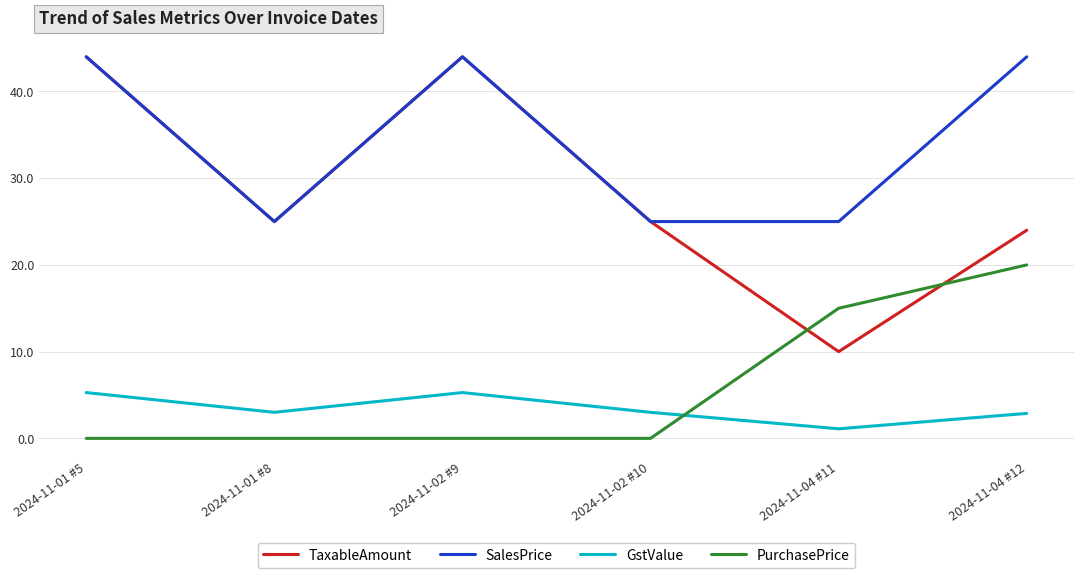

At 2024-11-04 #12, list the series in order from smallest to largest.

GstValue, PurchasePrice, TaxableAmount, SalesPrice